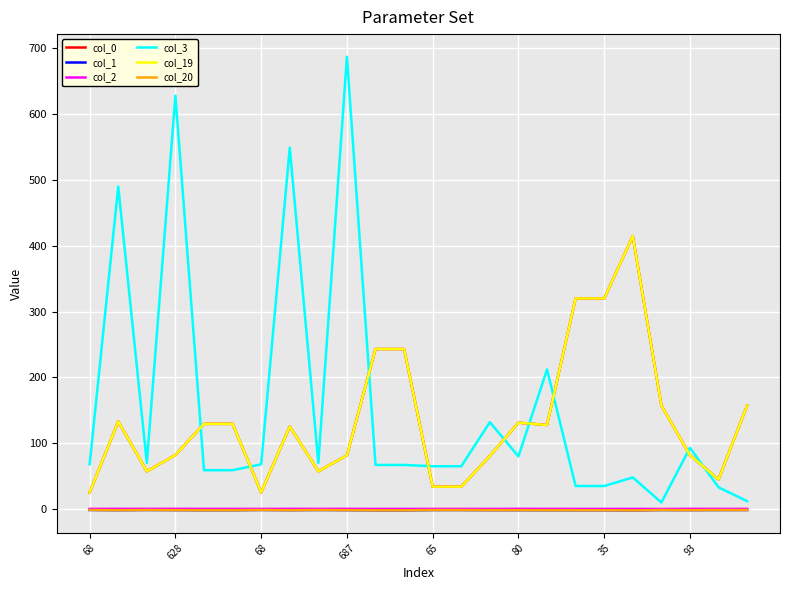

Which series has the largest total across all categories?

col_3